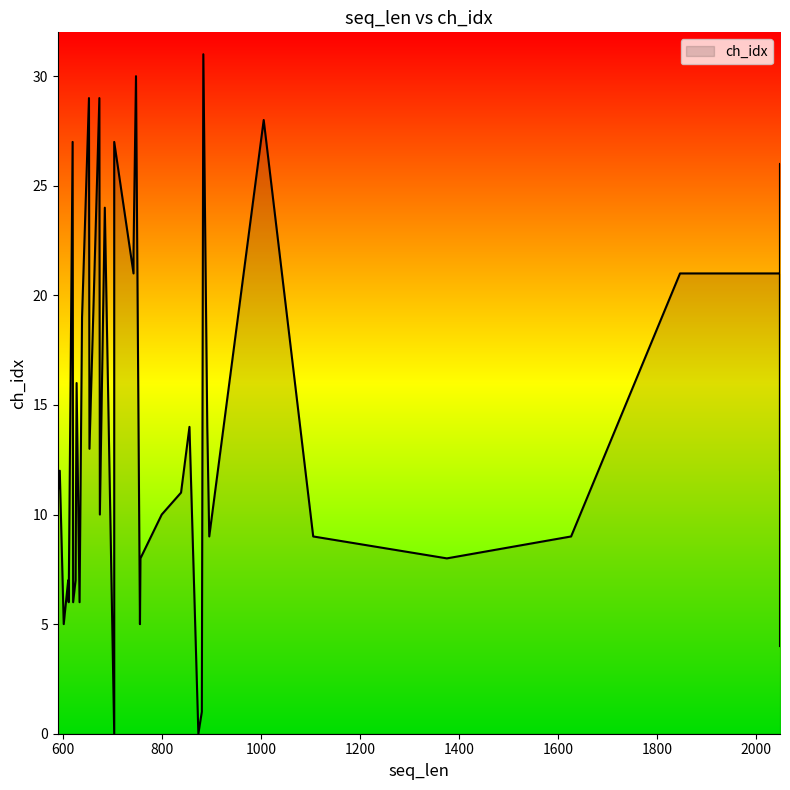

How many points are higher than both their immediate neighbors (excluding endpoints)?

13